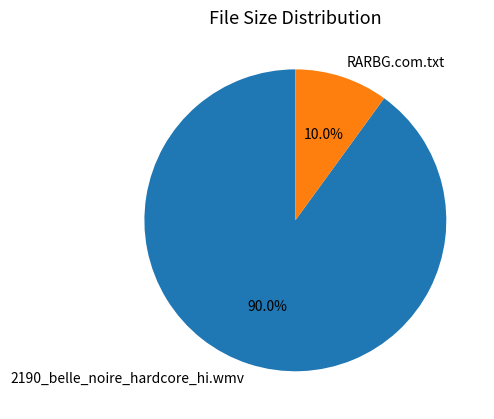

How many slices are in this pie chart?

2